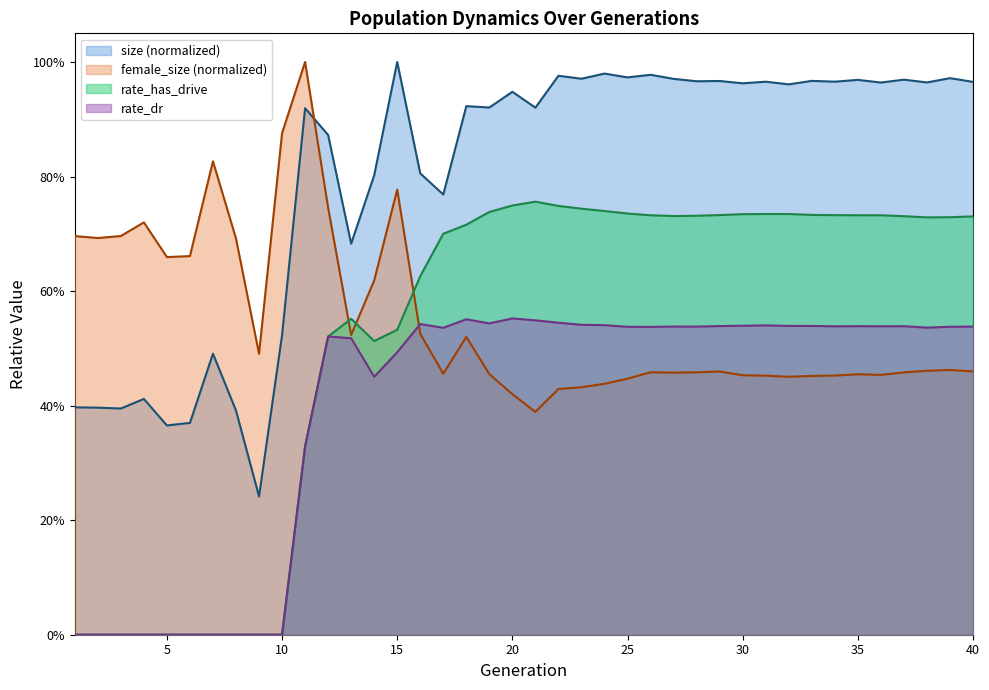

Is it true that female_size equals 0.9 at 10?

True